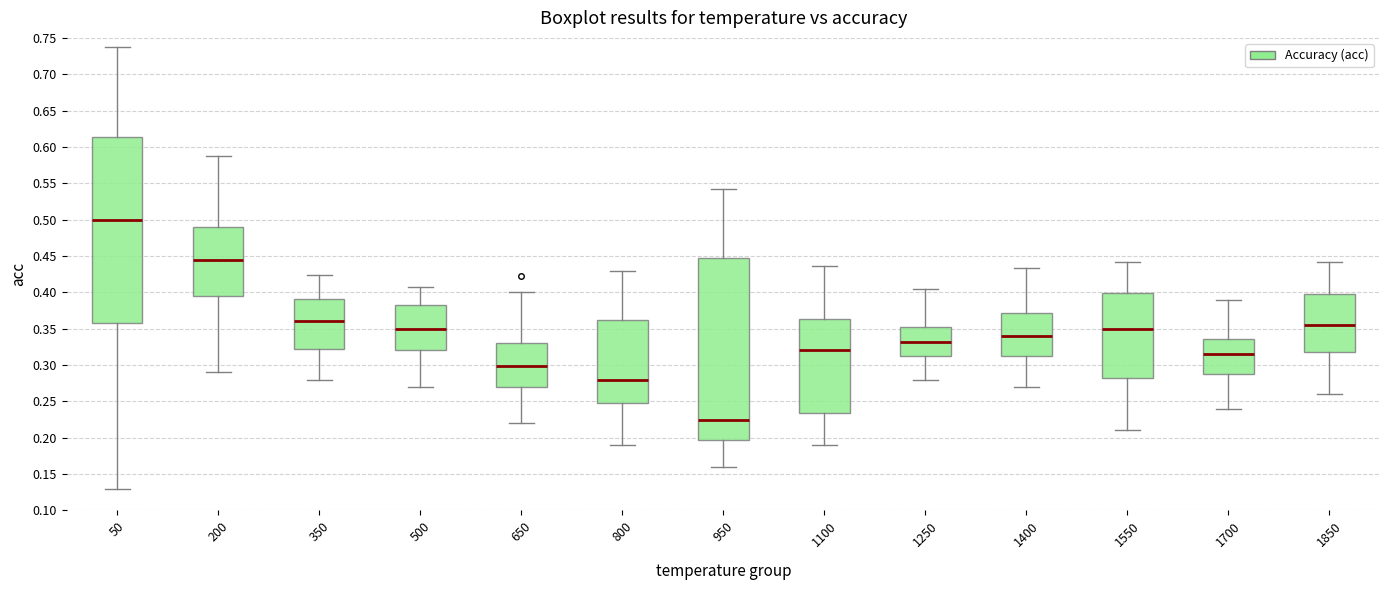

Where does the upper whisker of the box at x = 650 end on the y-axis? The values are not printed on the chart, so give them approximately, as read against the axis.

0.400